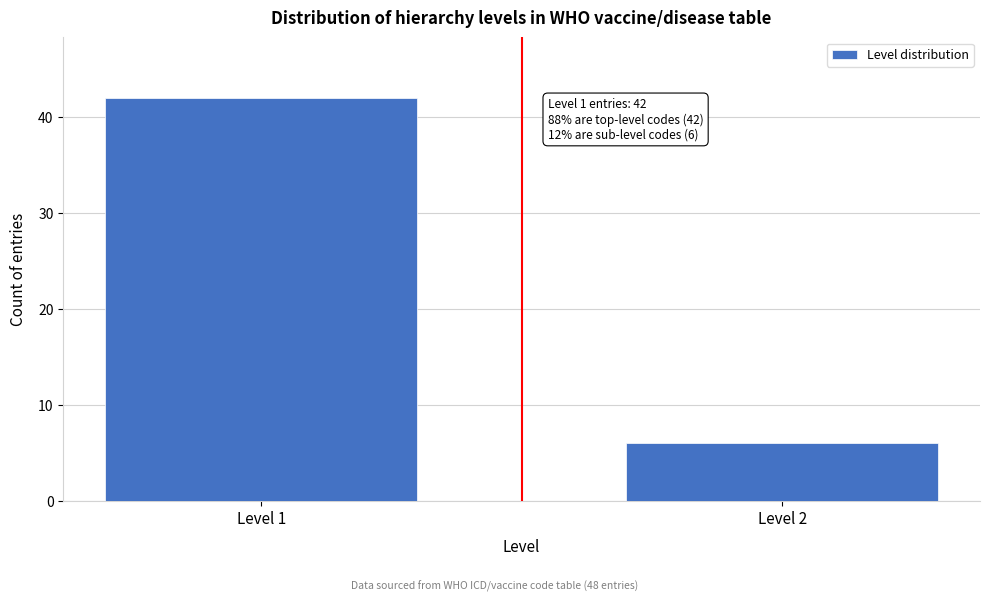

Reading left to right, extract all data points from this chart.

Level 1=42	Level 2=6